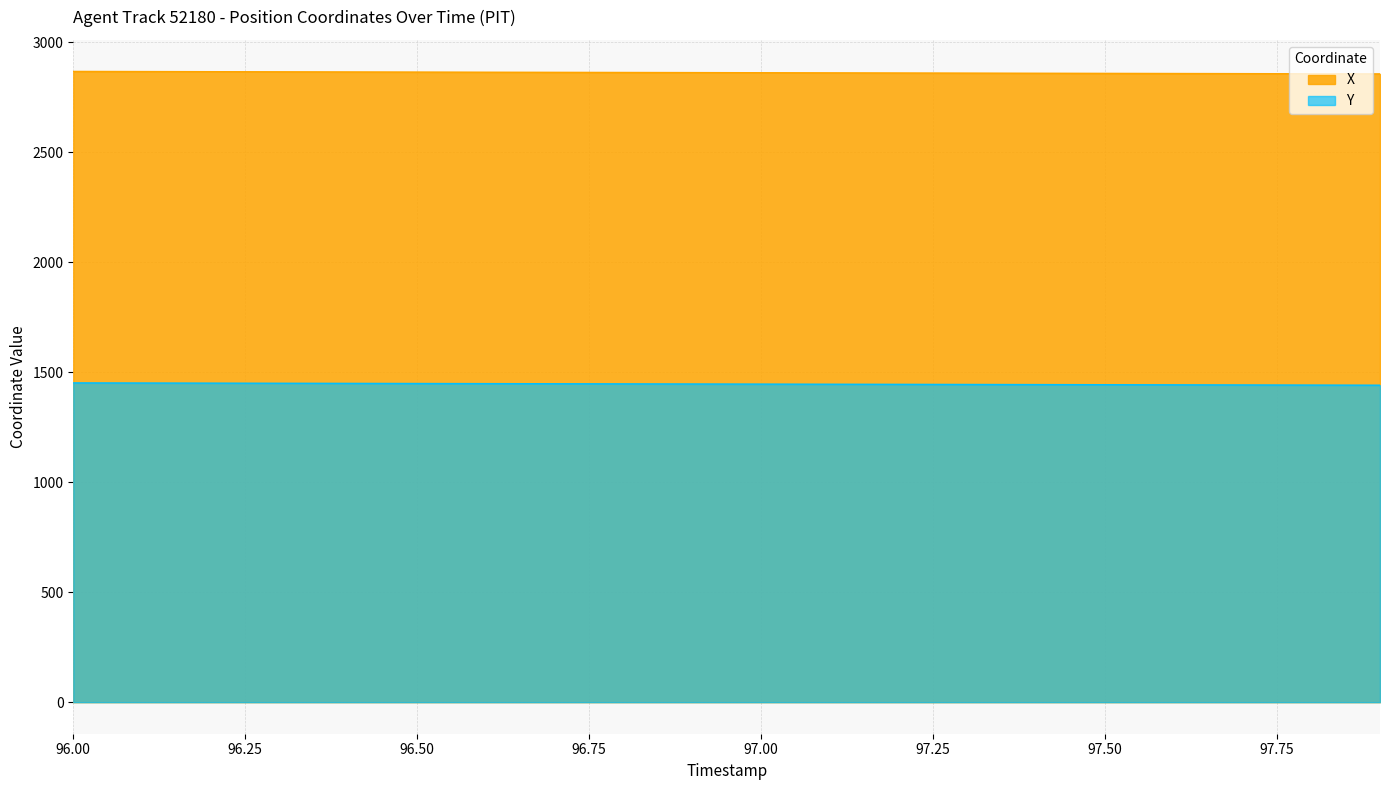

True or false: X has more than 1 points higher than both neighbors.

False